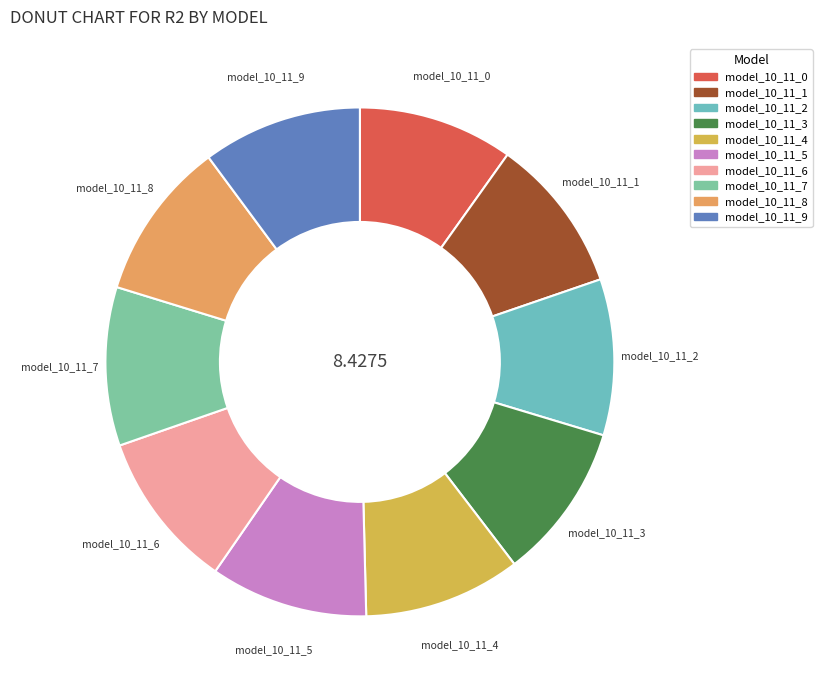

Is there a majority slice in this chart?

No